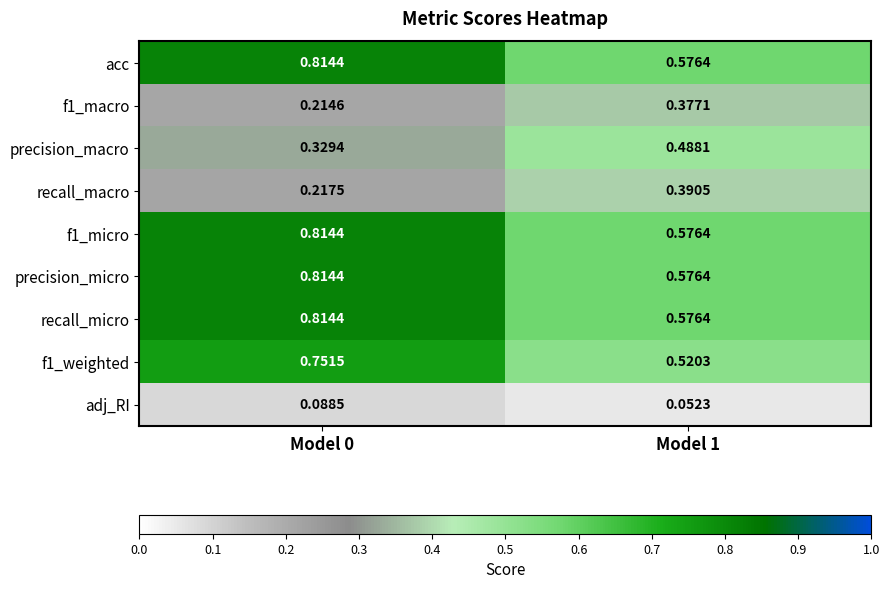

What is the total value across all series at Model 0?

4.9